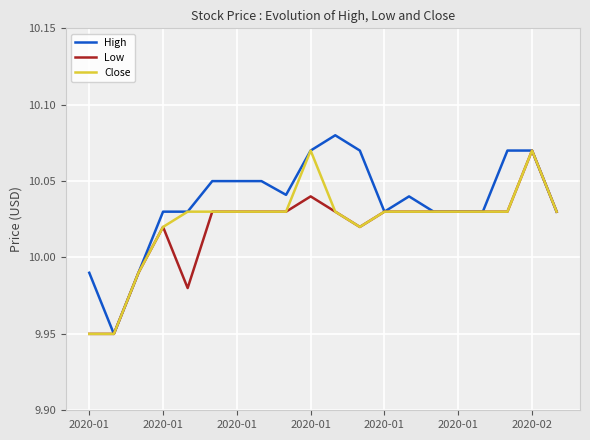

True or false: High has more than 2 interior local peaks.

False